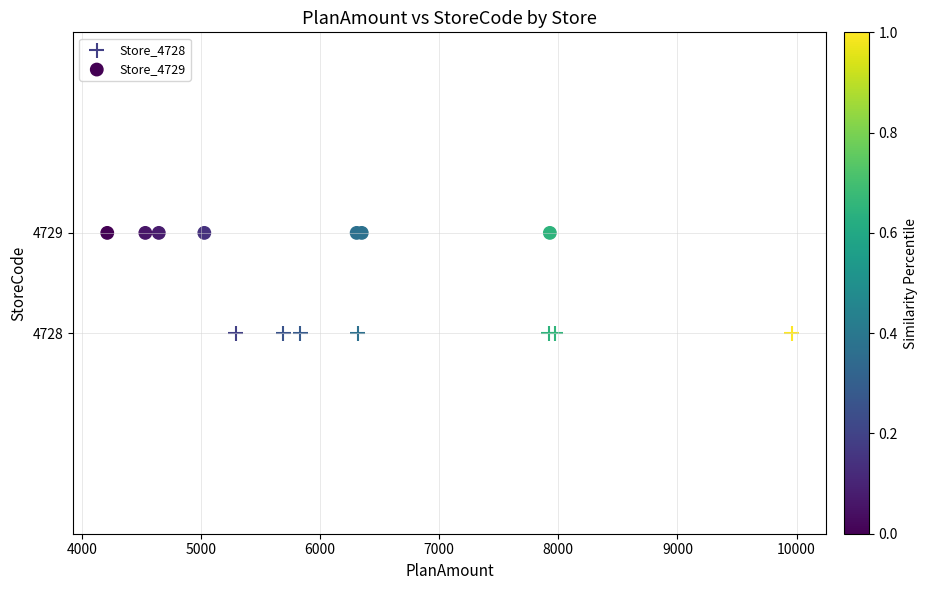

Which series contains the lowest Y value?

Store_4728